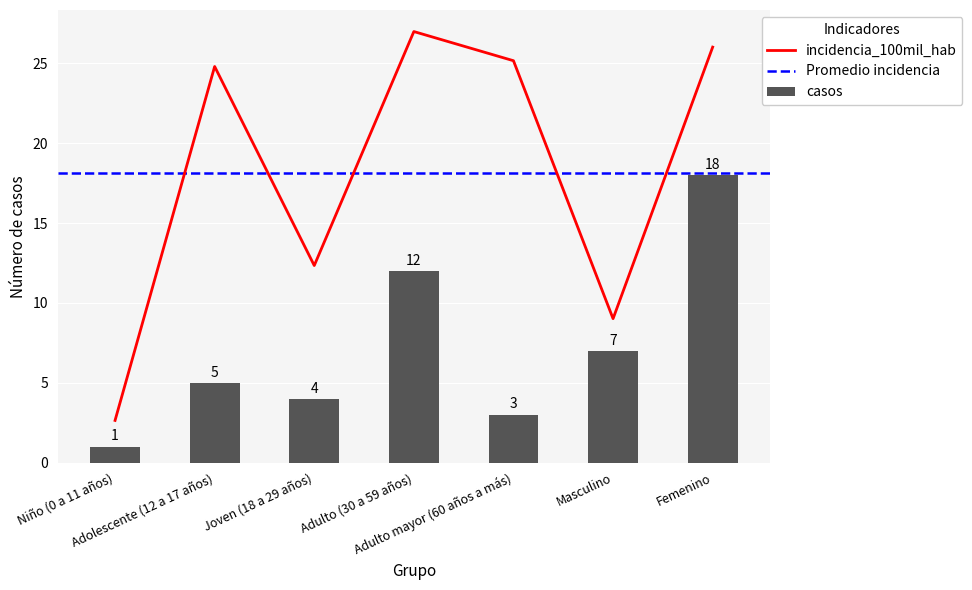

Which series has the largest range (max minus min)?

incidencia_100mil_hab